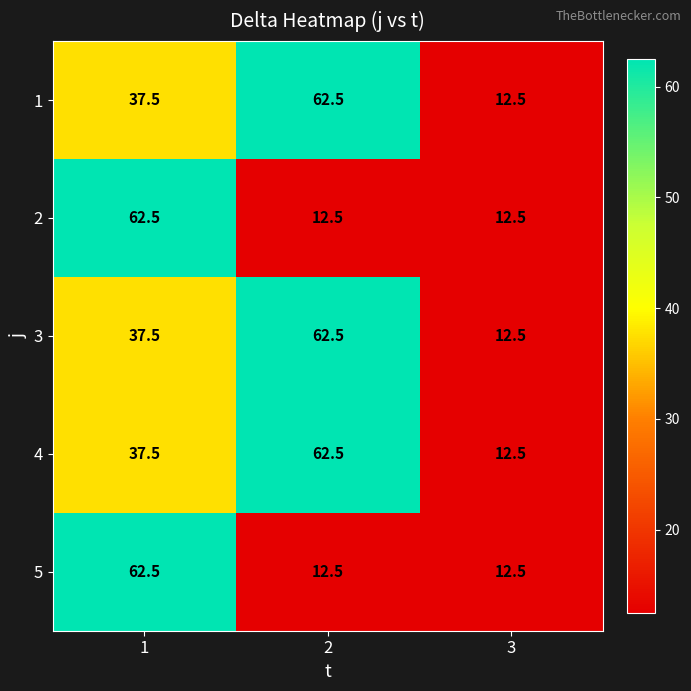

What is the approximate value of 5 at 1?

62.5